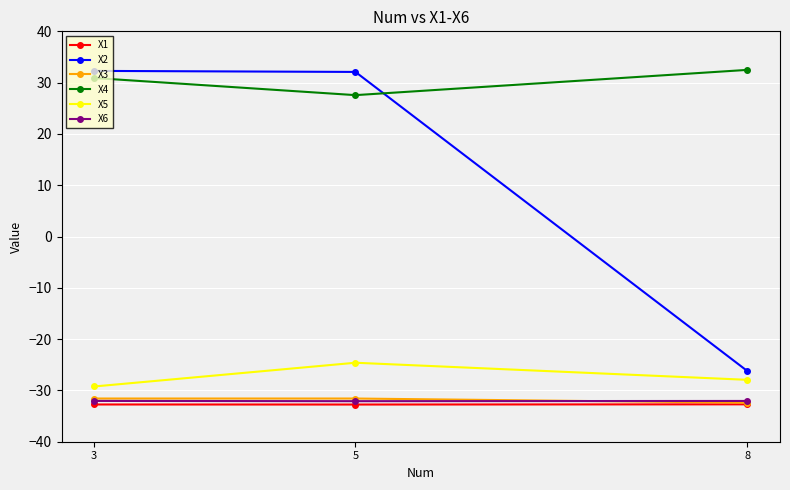

What is the lowest value of the X2 series?

-26.2